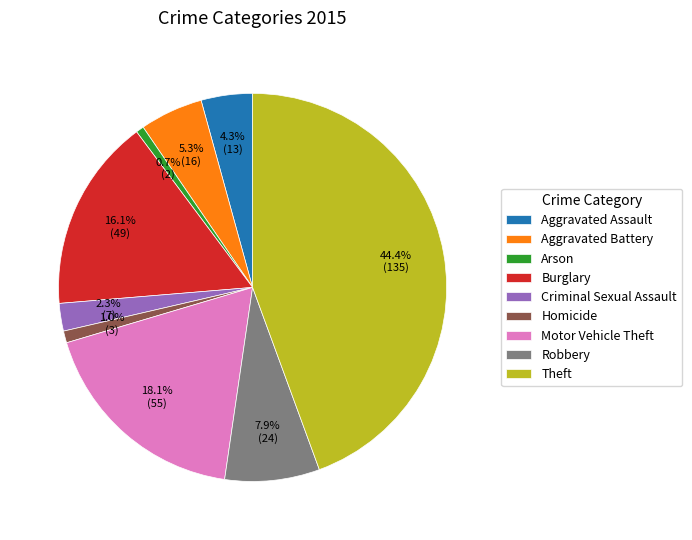

Is there any slice that represents more than half of the pie?

No